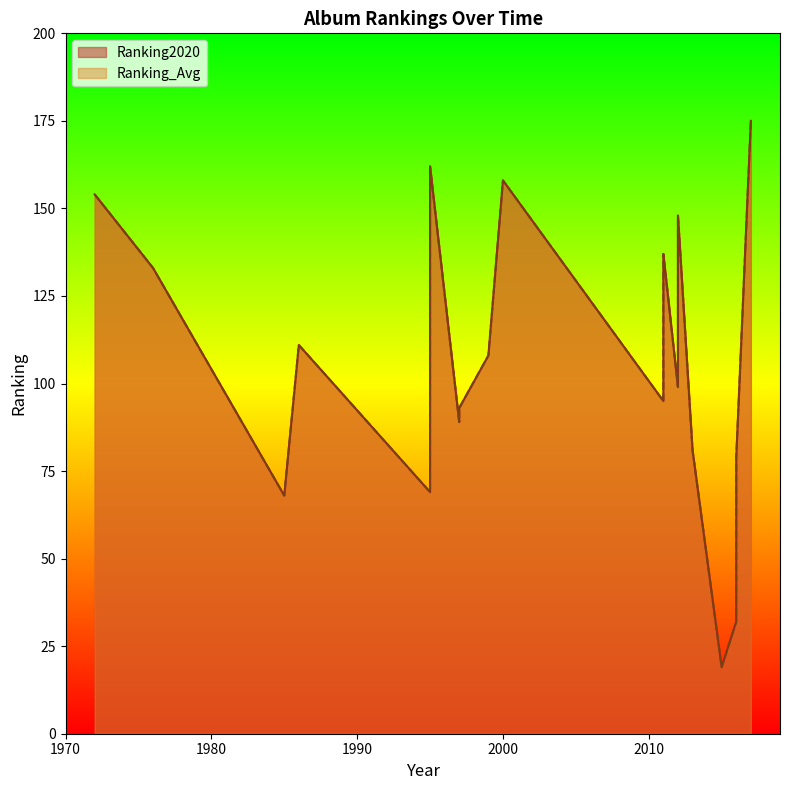

What is the sum of the Ranking_Avg values at 2016 and 1986?

190